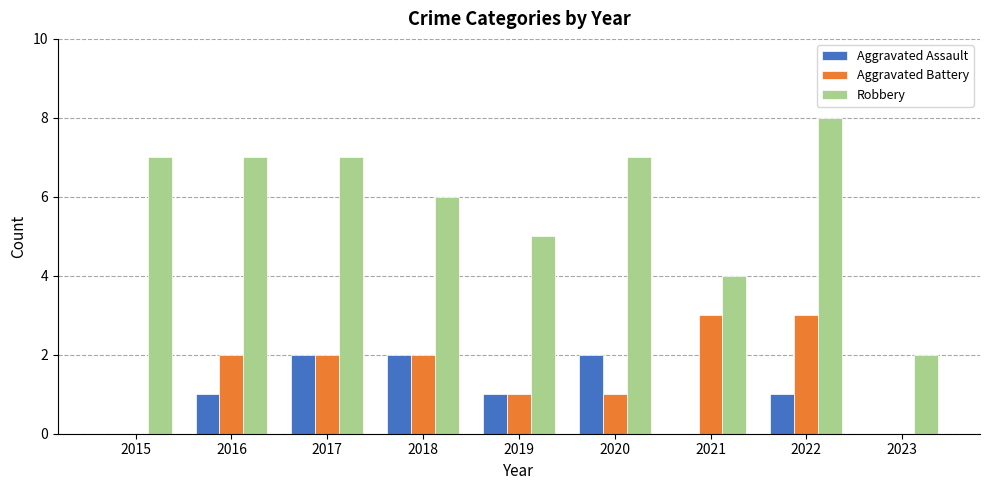

What is the spread (max minus min) of values at 2018?

4